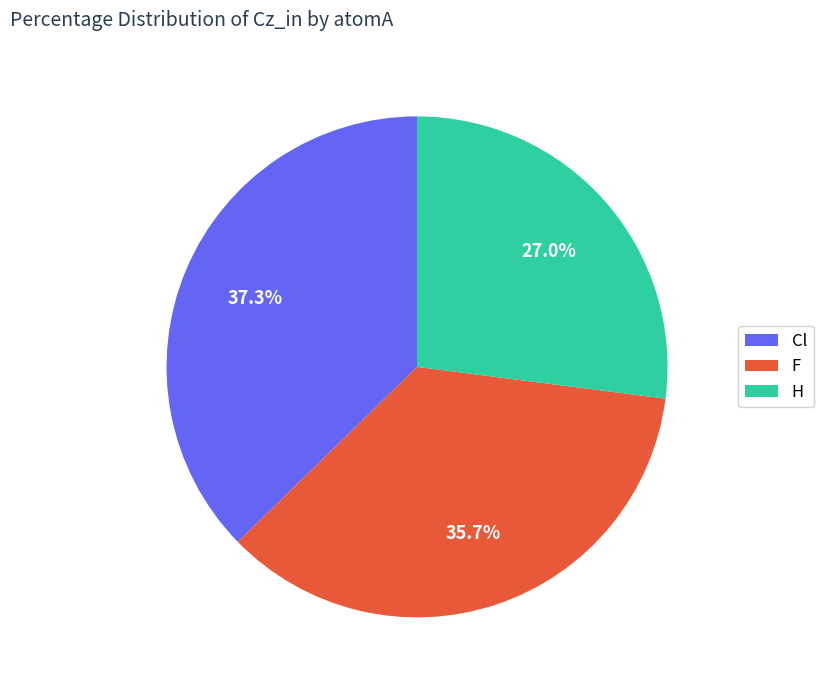

To the nearest percent, what percentage of the pie is Cl?

37%